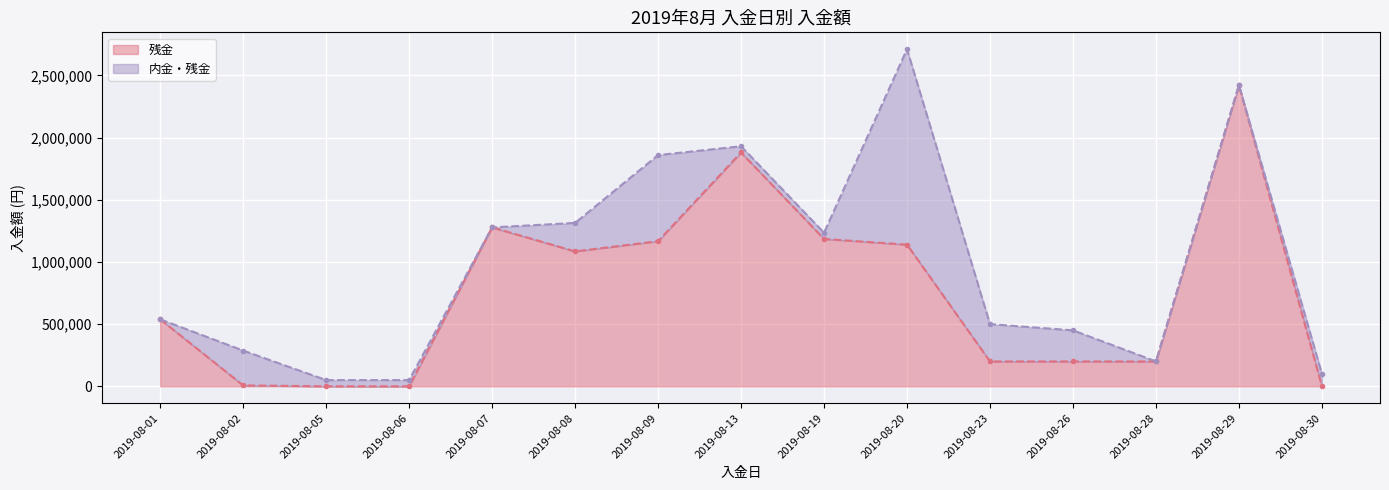

True or false: the data shows 0 at 2019-08-06.

True